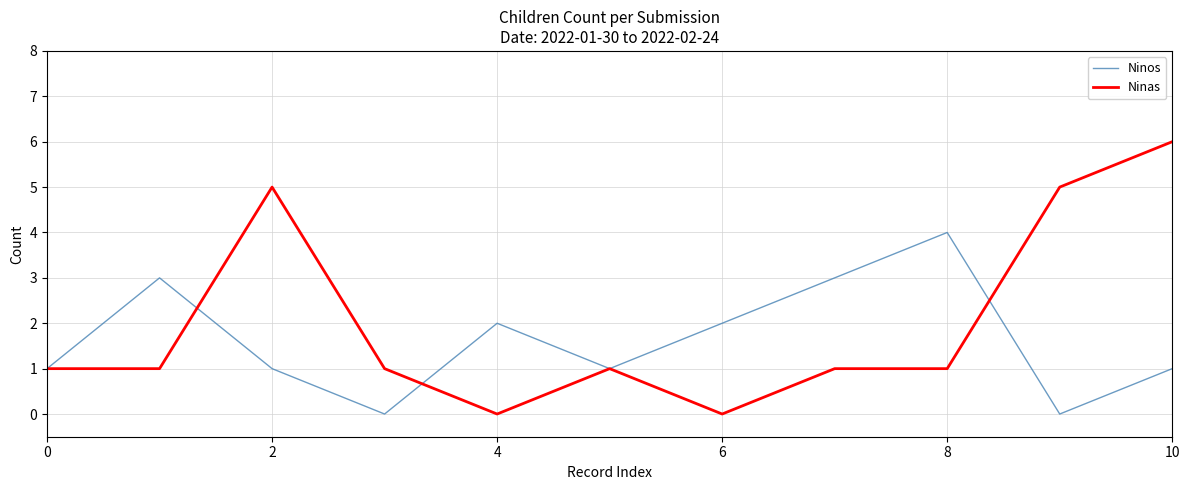

Which series has the largest total across all categories?

Ninas